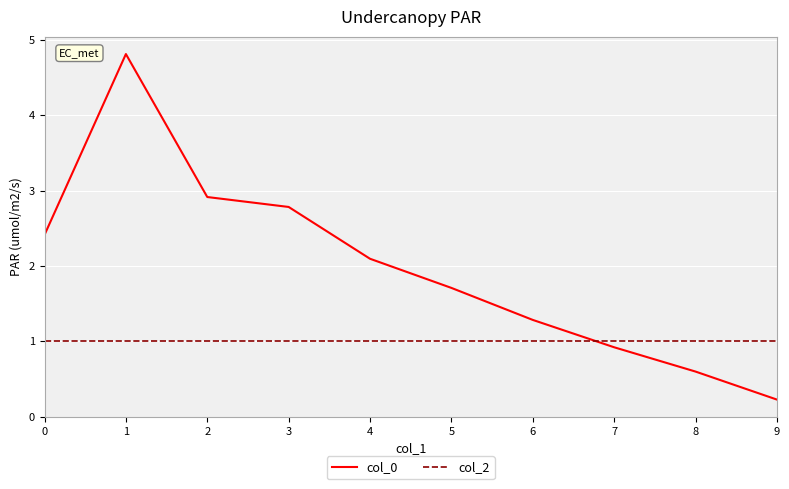

Which series has the largest total across all categories?

col_0